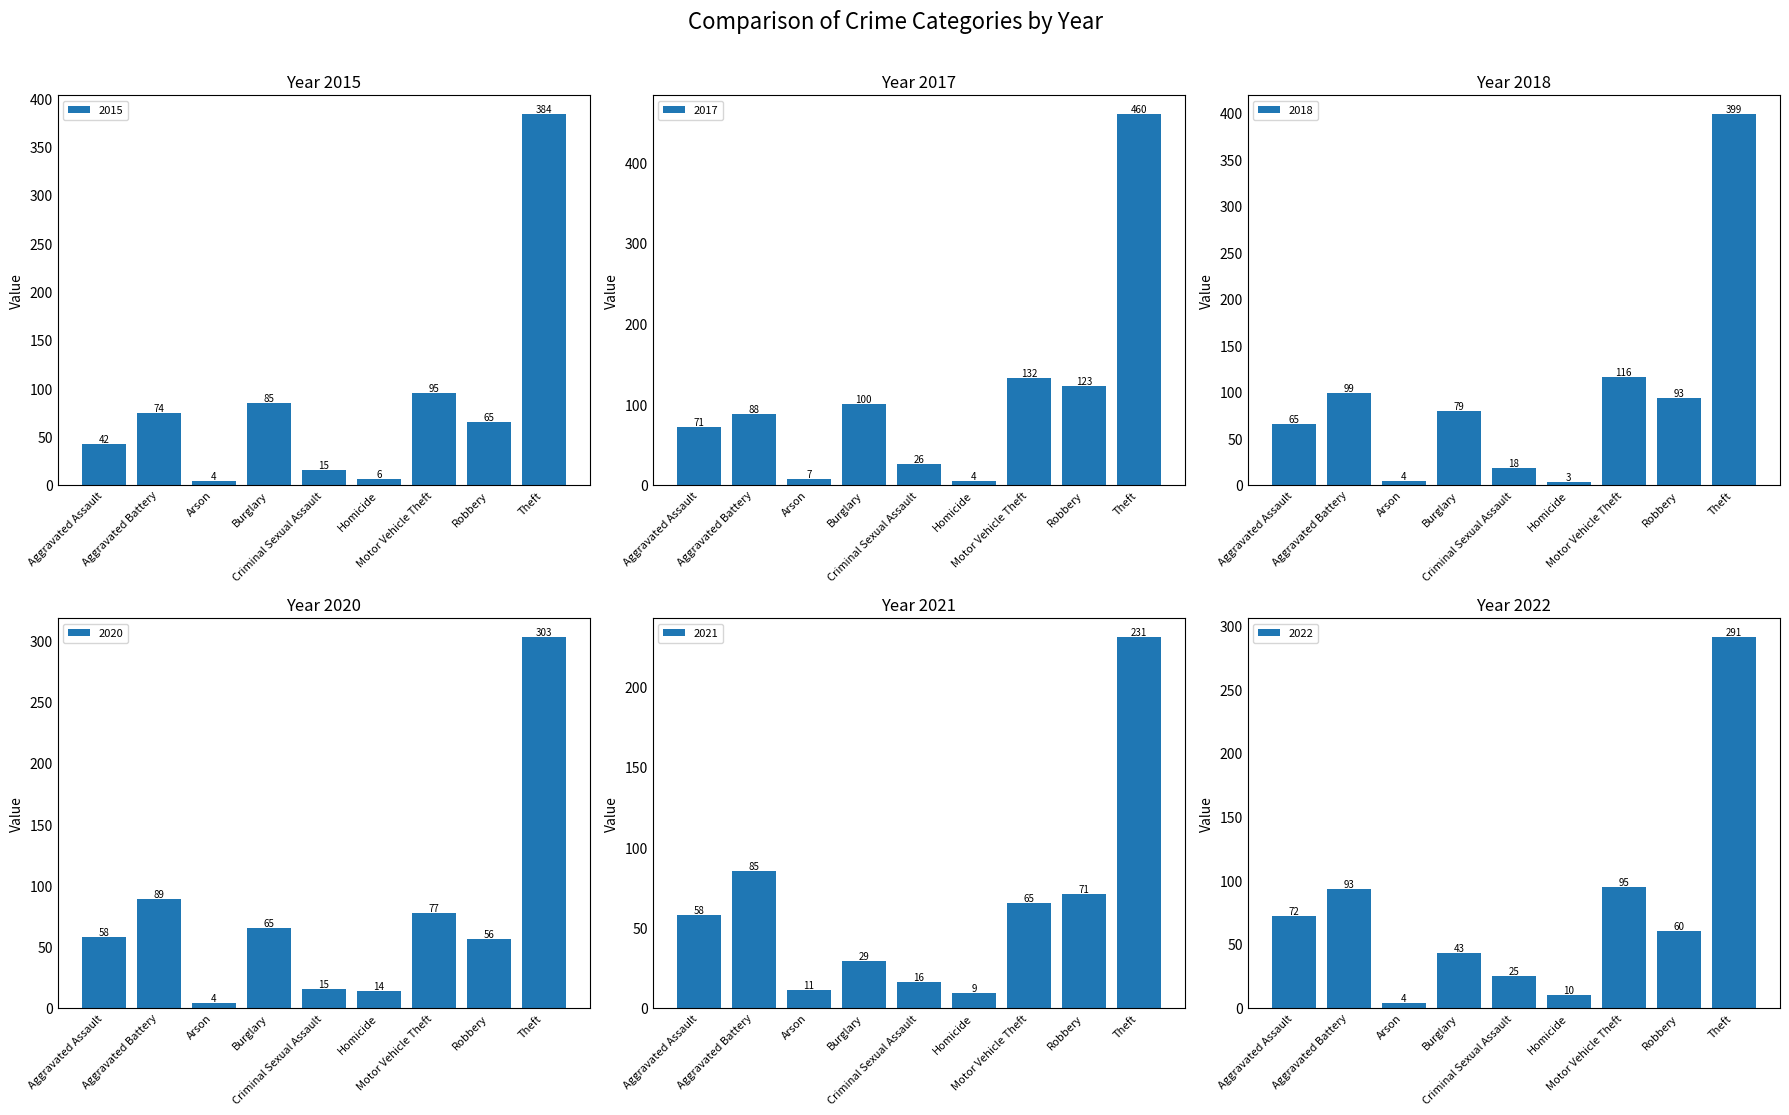

The 2022 series shows 29 at Aggravated Assault. True or false?

False